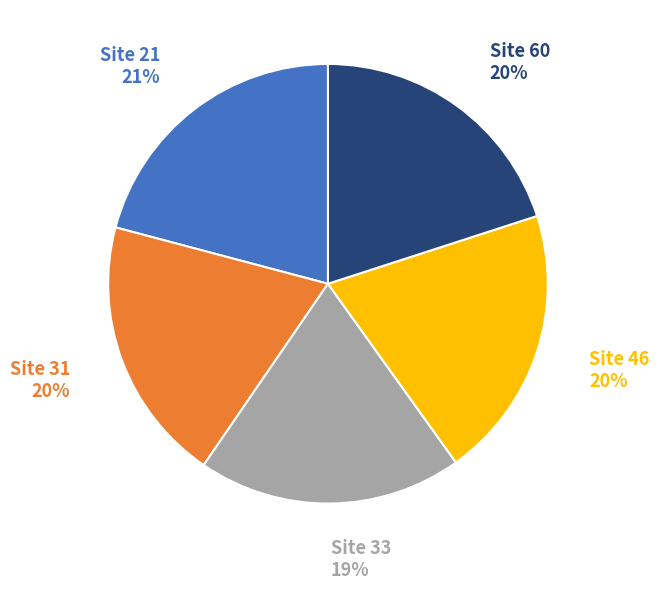

To the nearest percent, what is the average slice percentage?

20%